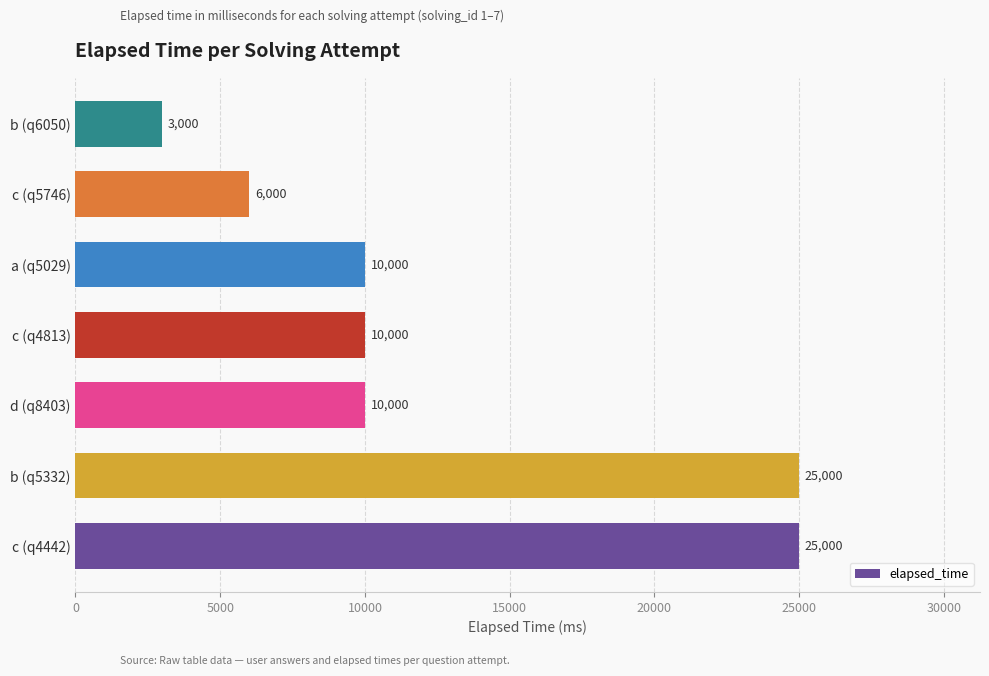

True or false: the data shows 10000 at c (q4813).

True